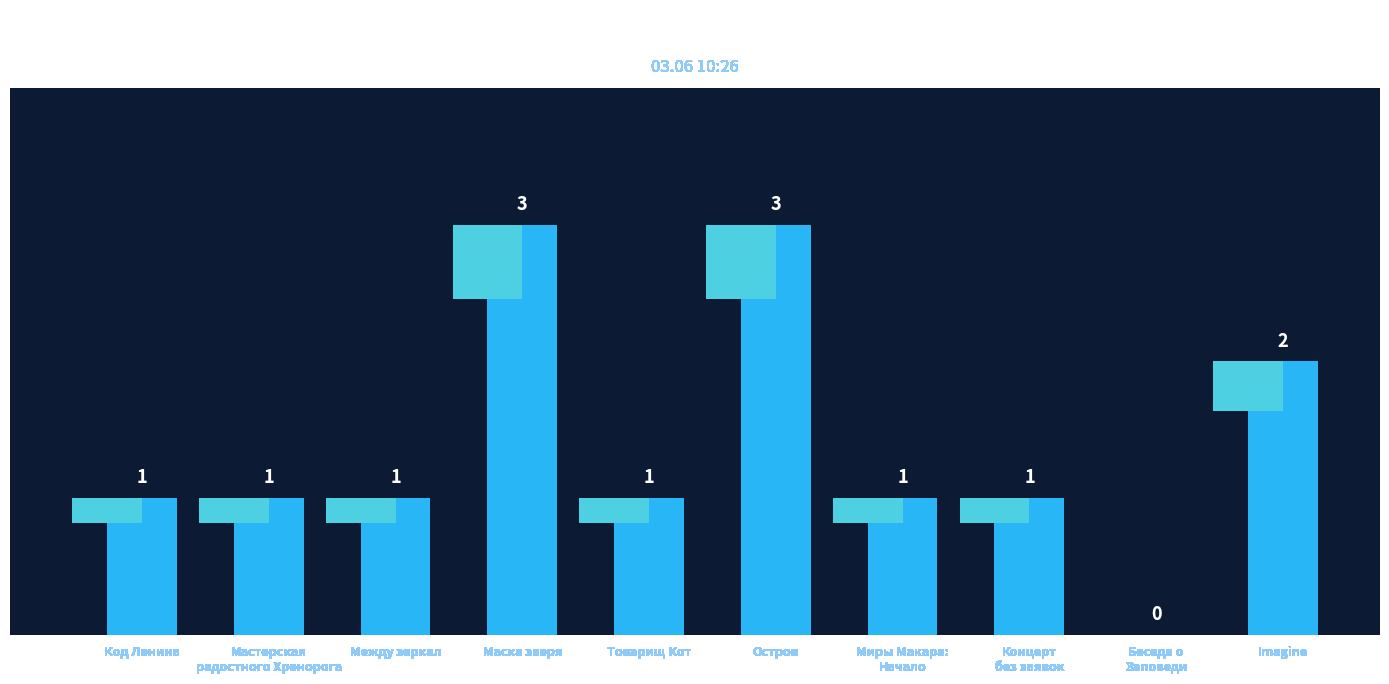

What is the label of the 5th bar from the right?

Остров